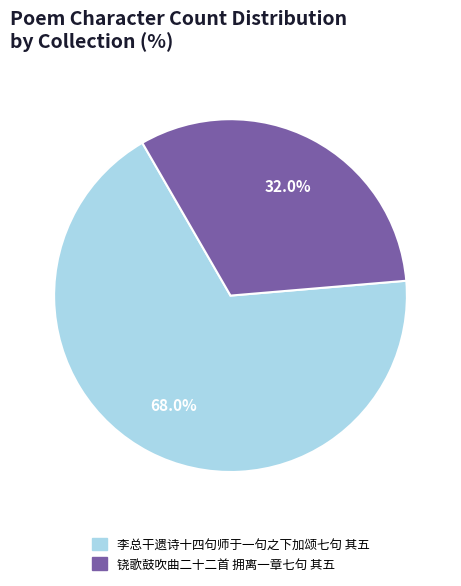

How many segments does this pie chart have?

2